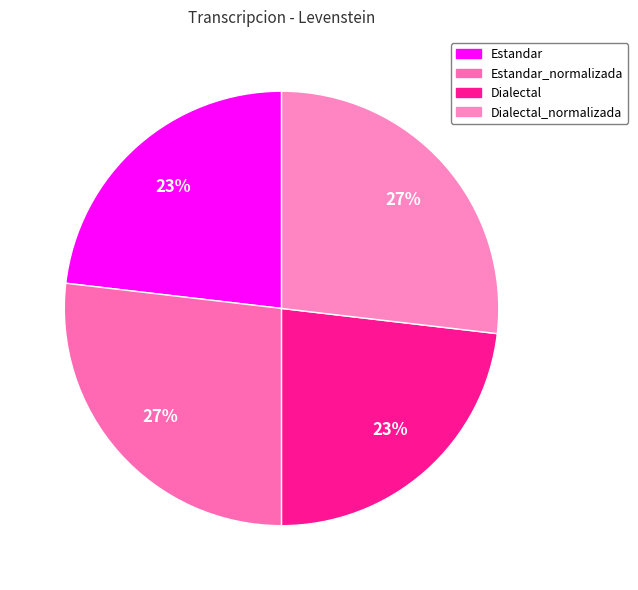

Approximately how many times larger is the value at Estandar compared to Estandar_normalizada?

0.9